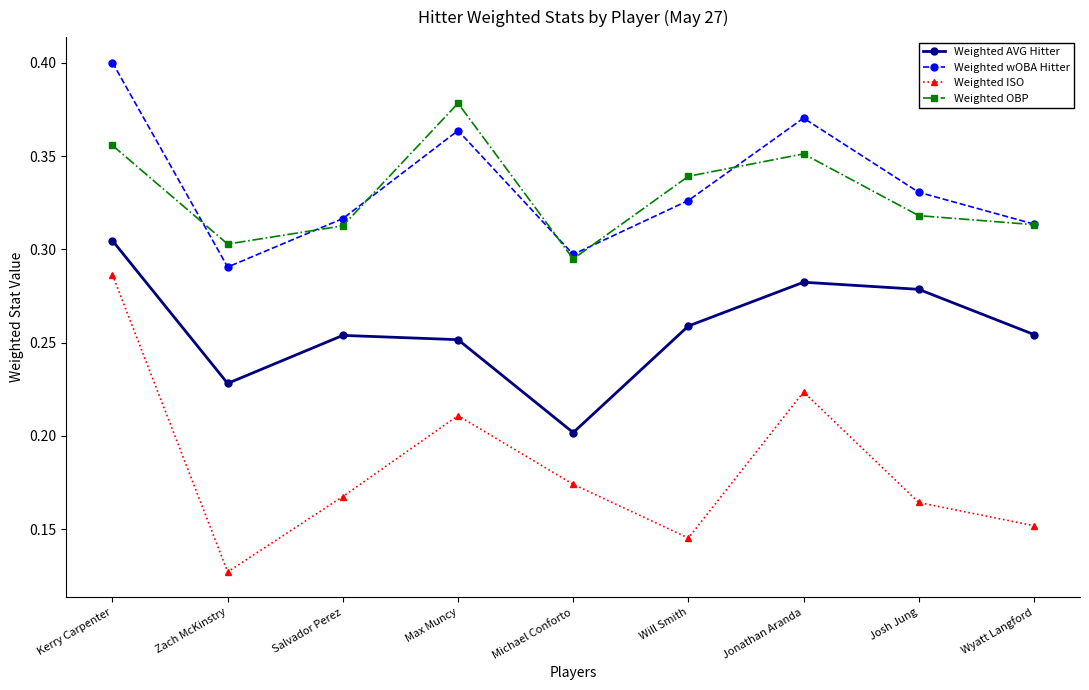

Which category has the lowest value in the Weighted wOBA Hitter series?

Zach McKinstry